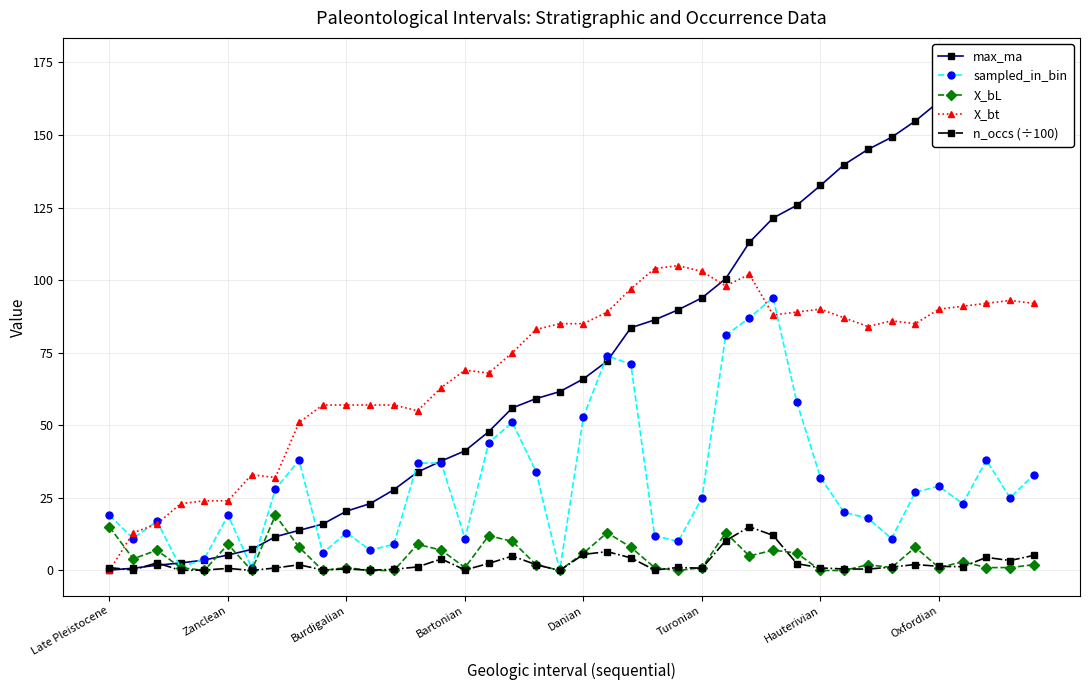

At which category is the sum across all series the highest?

28